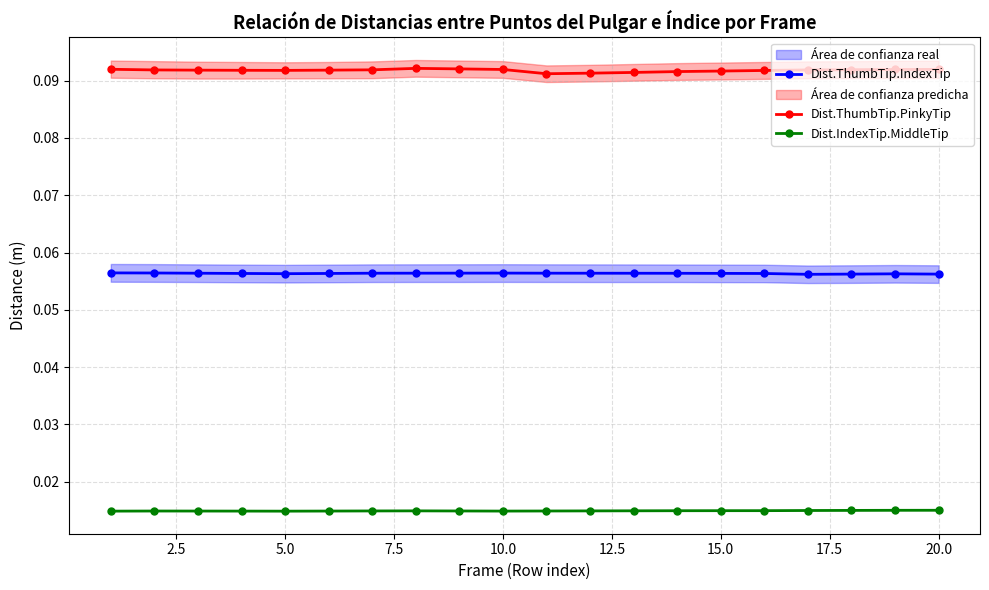

True or false: Dist.ThumbTip.PinkyTip and Dist.ThumbTip.IndexTip cross at least once.

False